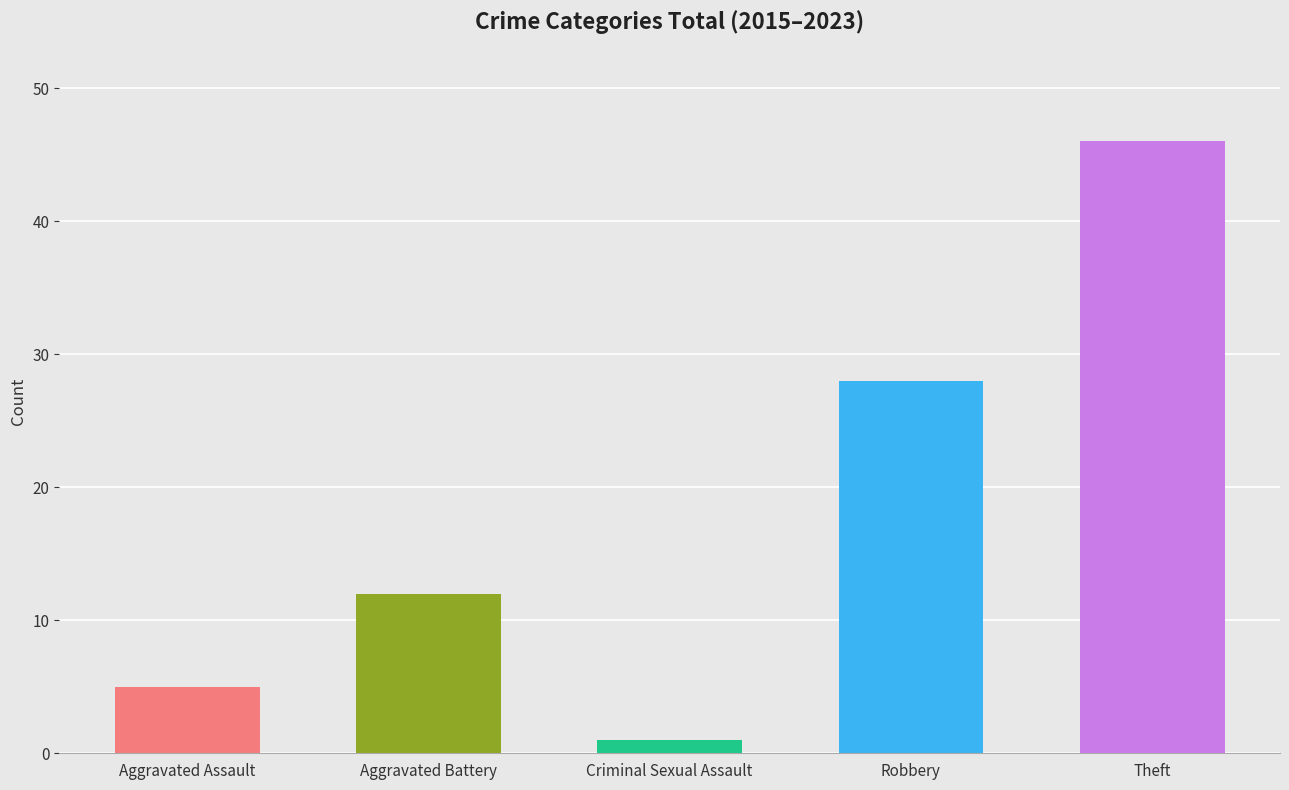

What is the difference between the maximum and minimum values?

45